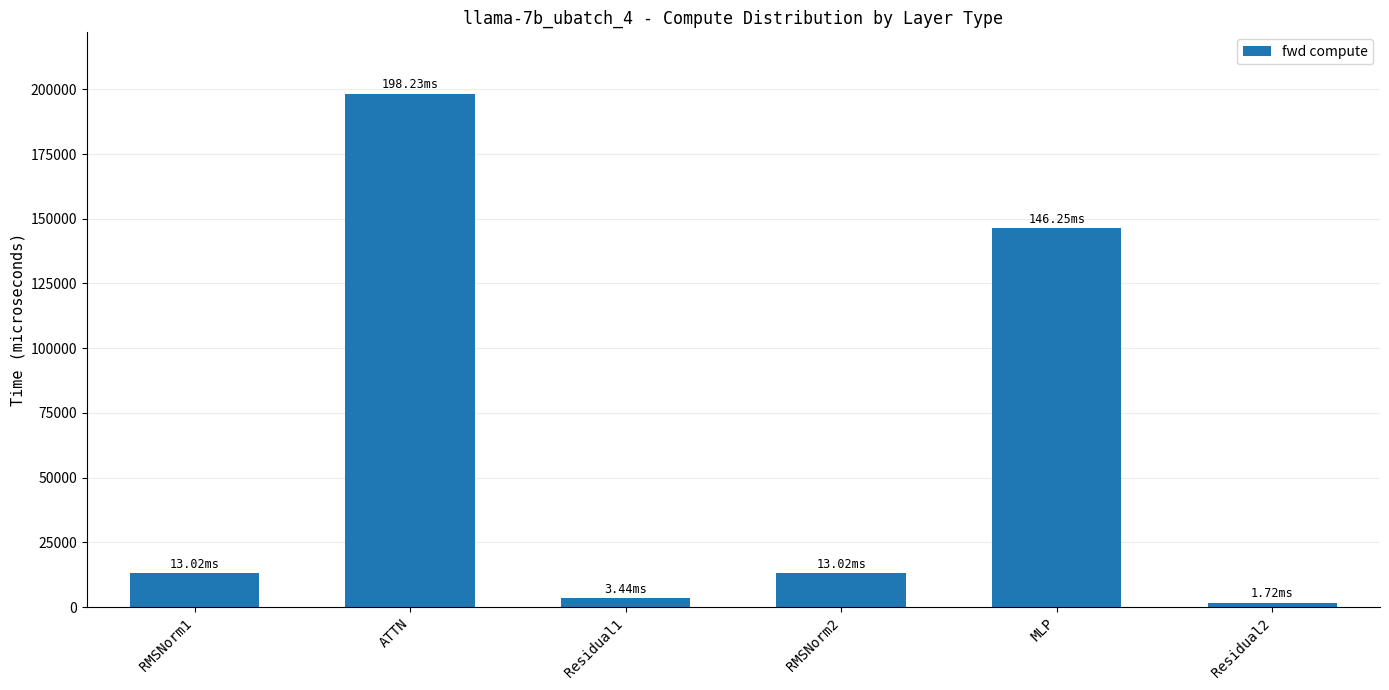

At which label does the data first exceed 13020?

RMSNorm1